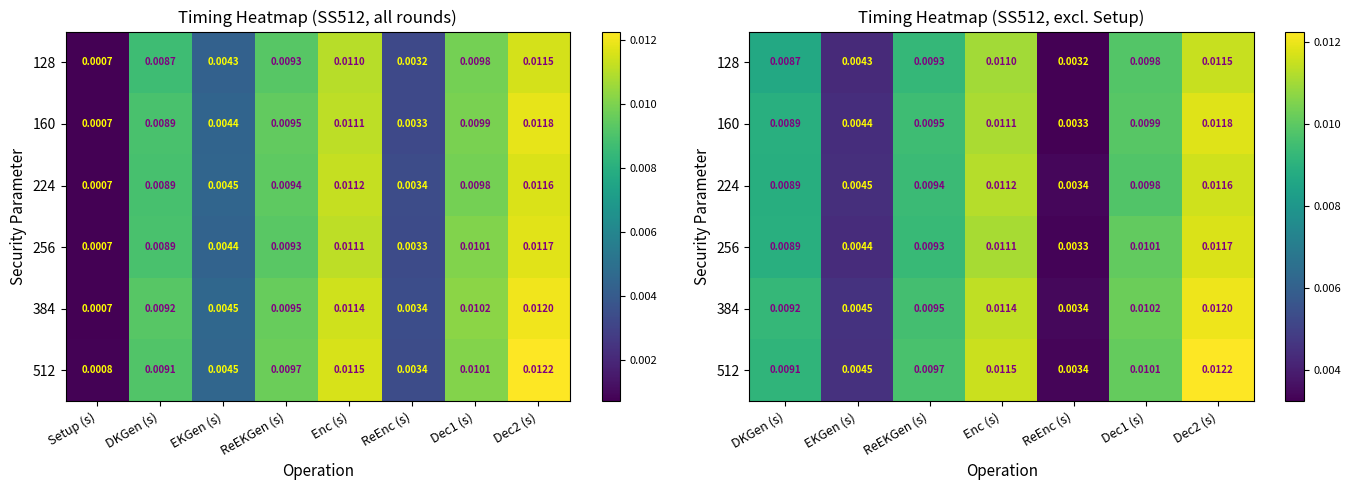

Is the value of 160 at DKGen (s) greater than the value of 384 at Enc (s)?

No